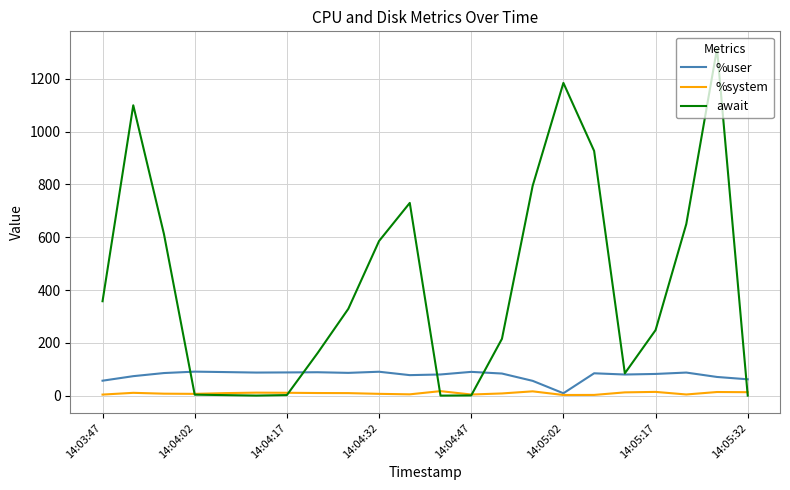

What is the highest value of the await series?

1313.5